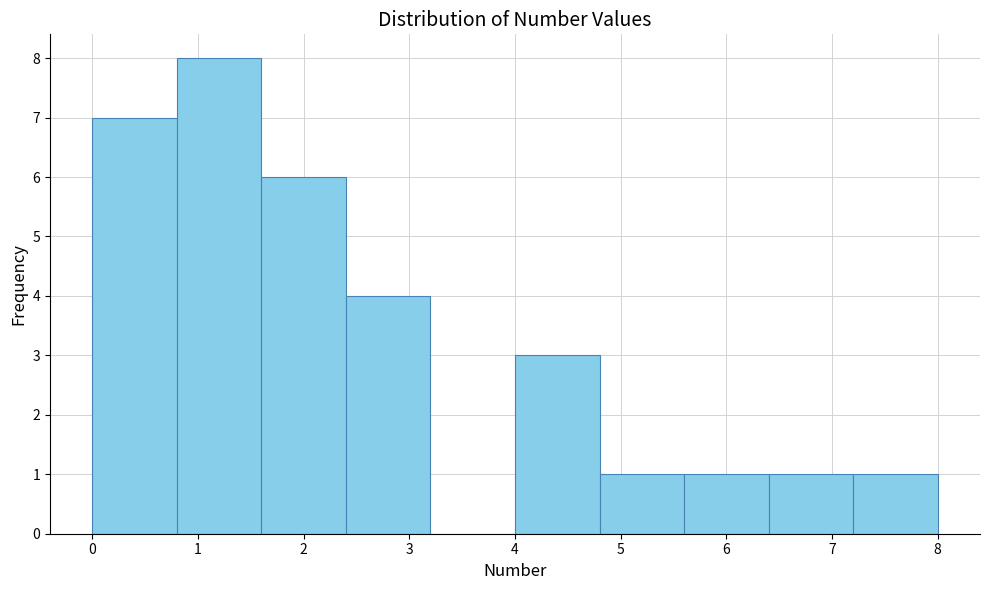

Reading left to right, list every bar in this chart as the range it spans on the x-axis followed by its height. The values are not printed on the chart, so give them approximately, as read against the axis.

0.0 to 0.8: 7
0.8 to 1.6: 8
1.6 to 2.4: 6
2.4 to 3.2: 4
3.2 to 4.0: 0
4.0 to 4.8: 3
4.8 to 5.6: 1
5.6 to 6.4: 1
6.4 to 7.2: 1
7.2 to 8.0: 1